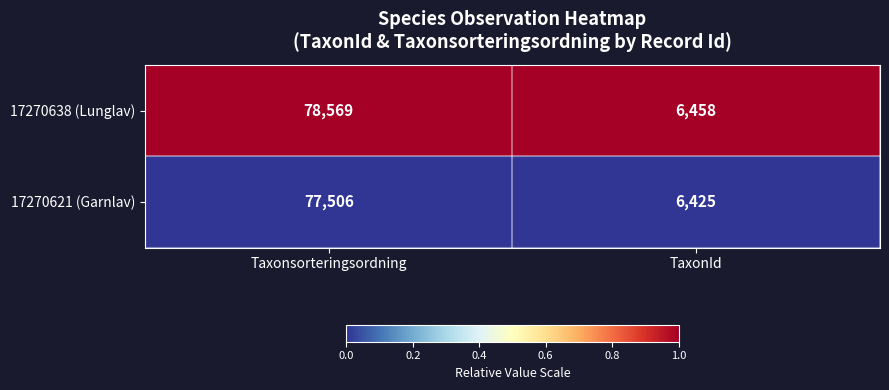

True or false: 17270621 (Garnlav) has a value of 103617 at Taxonsorteringsordning.

False